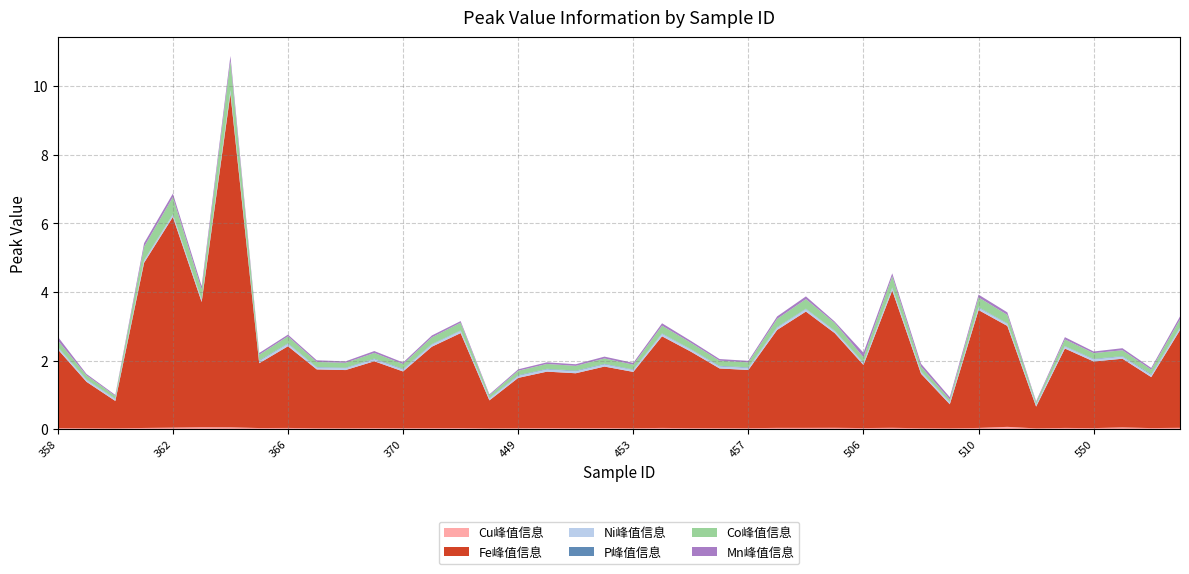

Reading right to left, extract all data points from this chart.

Cu峰值信息: 0.0	0.0	0.1	0.0	0.0	0.0	0.1	0.0	0.0	0.0	0.0	0.0	0.0	0.0	0.0	0.0	0.0	0.0	0.0	0.0	0.0	0.0	0.0	0.0	0.0	0.0	0.0	0.0	0.0	0.0	0.0	0.0	0.0	0.1	0.1	0.0	0.0	0.0	0.0	0.0
Fe峰值信息: 2.8	1.5	2.0	1.9	2.3	0.6	2.9	3.4	0.7	1.6	4.0	1.8	2.8	3.4	2.9	1.7	1.7	2.2	2.7	1.6	1.8	1.6	1.6	1.5	0.8	2.8	2.4	1.7	1.9	1.7	1.7	2.4	1.9	9.7	3.7	6.1	4.8	0.8	1.4	2.3
Ni峰值信息: 0.1	0.1	0.1	0.1	0.1	0.1	0.1	0.1	0.1	0.1	0.1	0.1	0.1	0.1	0.1	0.1	0.1	0.1	0.1	0.1	0.1	0.1	0.1	0.1	0.1	0.1	0.1	0.1	0.1	0.1	0.1	0.1	0.1	0.1	0.1	0.1	0.1	0.1	0.1	0.1
P峰值信息: 0.0	0.0	0.0	0.0	0.0	0.0	0.0	0.0	0.0	0.0	0.0	0.0	0.0	0.0	0.0	0.0	0.0	0.0	0.0	0.0	0.0	0.0	0.0	0.0	0.0	0.0	0.0	0.0	0.0	0.0	0.0	0.0	0.0	0.0	0.0	0.0	0.0	0.0	0.0	0.0
Co峰值信息: 0.2	0.1	0.2	0.2	0.2	0.1	0.2	0.3	0.1	0.1	0.3	0.2	0.2	0.3	0.2	0.1	0.1	0.2	0.2	0.1	0.2	0.1	0.1	0.1	0.1	0.2	0.2	0.1	0.2	0.1	0.1	0.2	0.2	0.8	0.3	0.5	0.4	0.1	0.1	0.2
Mn峰值信息: 0.1	0.0	0.1	0.0	0.1	0.0	0.1	0.1	0.1	0.1	0.1	0.1	0.0	0.1	0.1	0.0	0.0	0.1	0.1	0.1	0.1	0.0	0.0	0.0	0.0	0.0	0.1	0.0	0.1	0.0	0.0	0.0	0.1	0.1	0.1	0.1	0.1	0.0	0.0	0.1